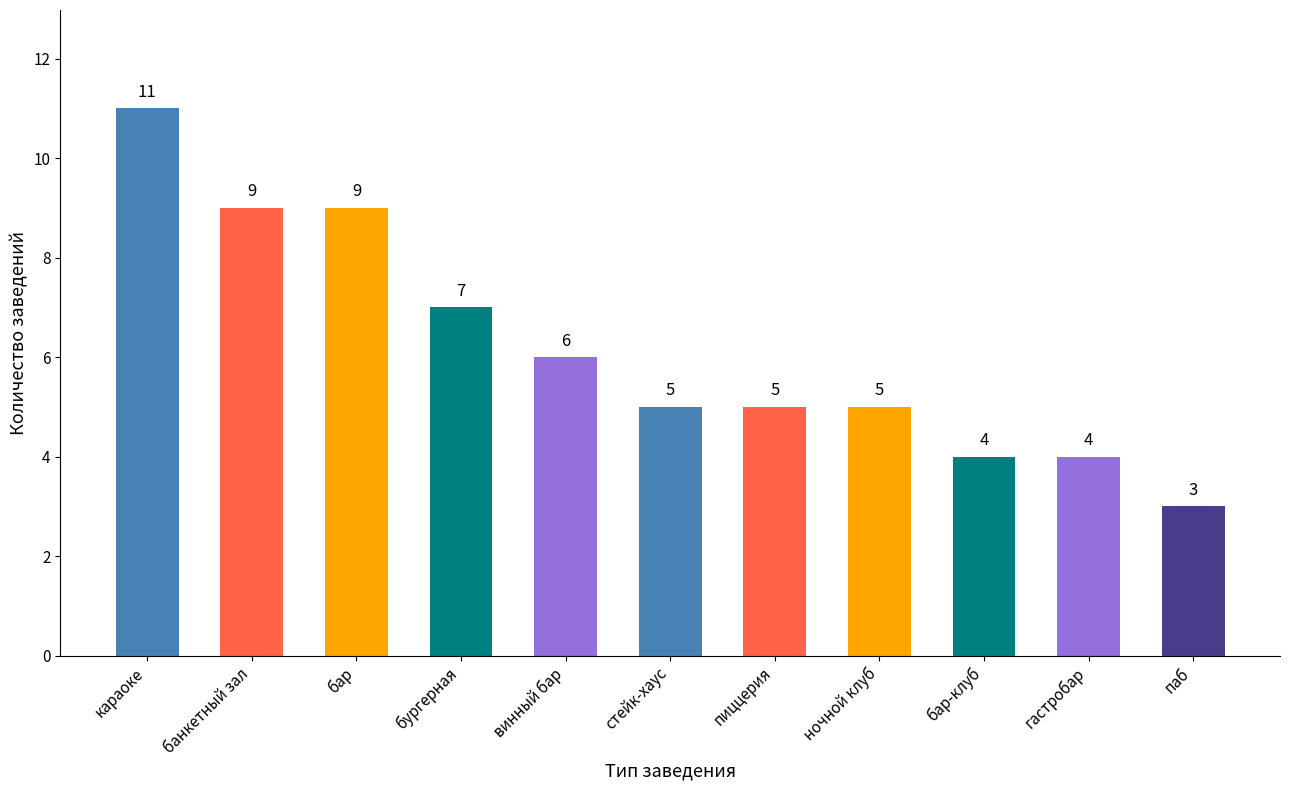

At which label is the value closest to 7?

бургерная